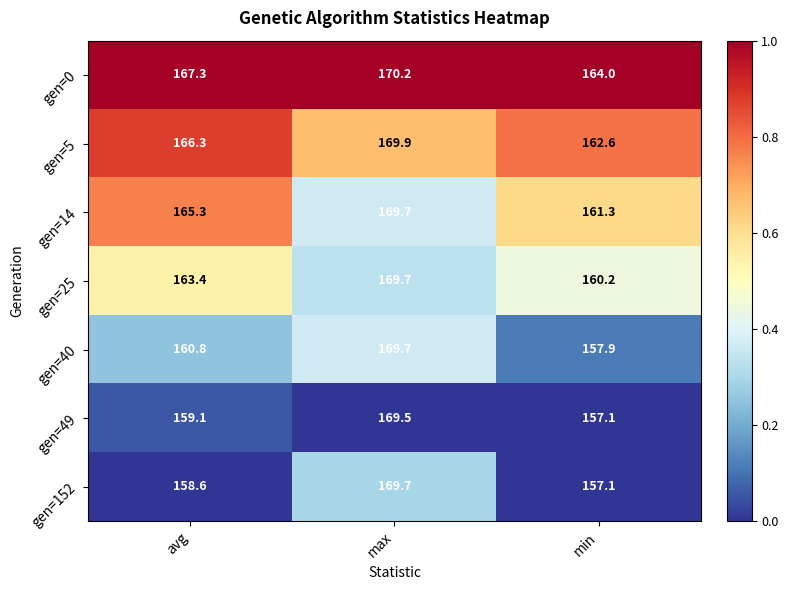

Which category has the highest value across all series?

max